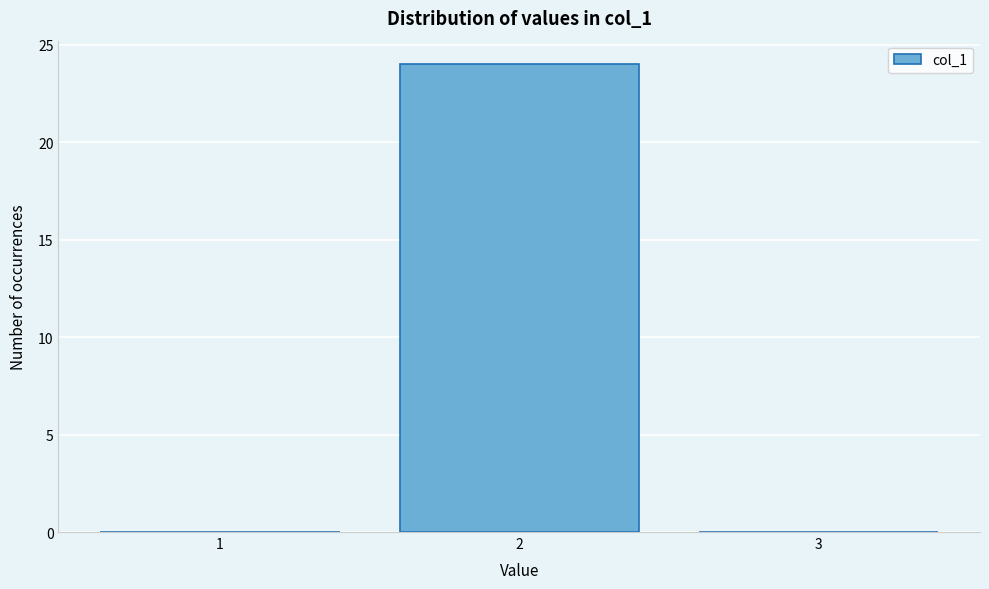

How tall is the bar that spans 1.5 to 2.5 on the x-axis? The values are not printed on the chart, so give them approximately, as read against the axis.

24